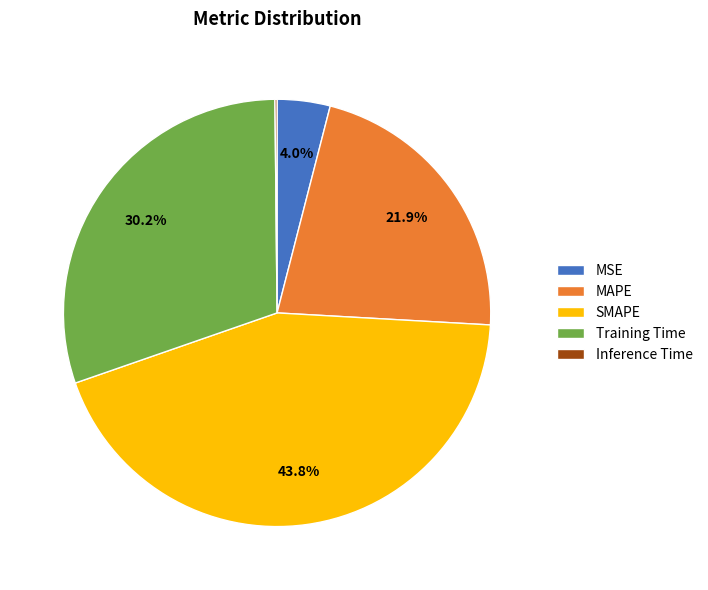

What percentage is NOT represented by SMAPE?

56.2%